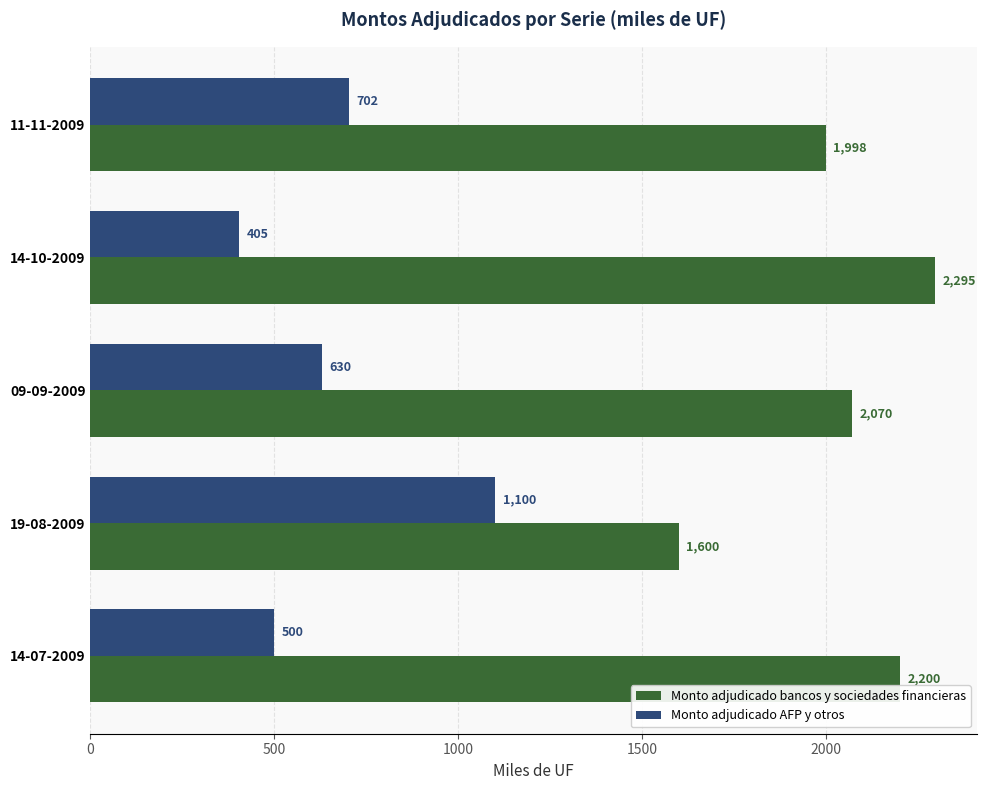

List the labels in order of Monto adjudicado AFP y otros value, smallest first.

14-10-2009, 14-07-2009, 09-09-2009, 11-11-2009, 19-08-2009